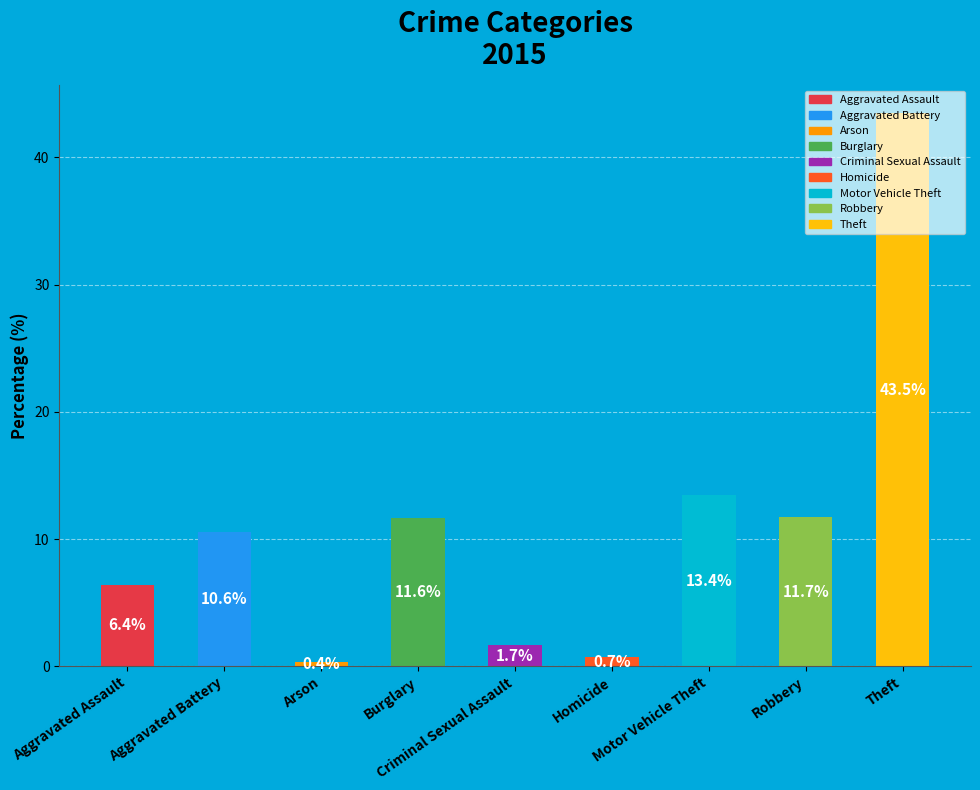

Which has a higher value, Theft or Robbery?

Theft